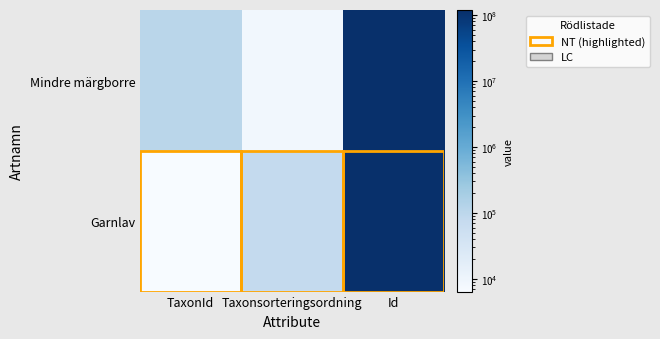

Which category has the lowest value across all series?

TaxonId